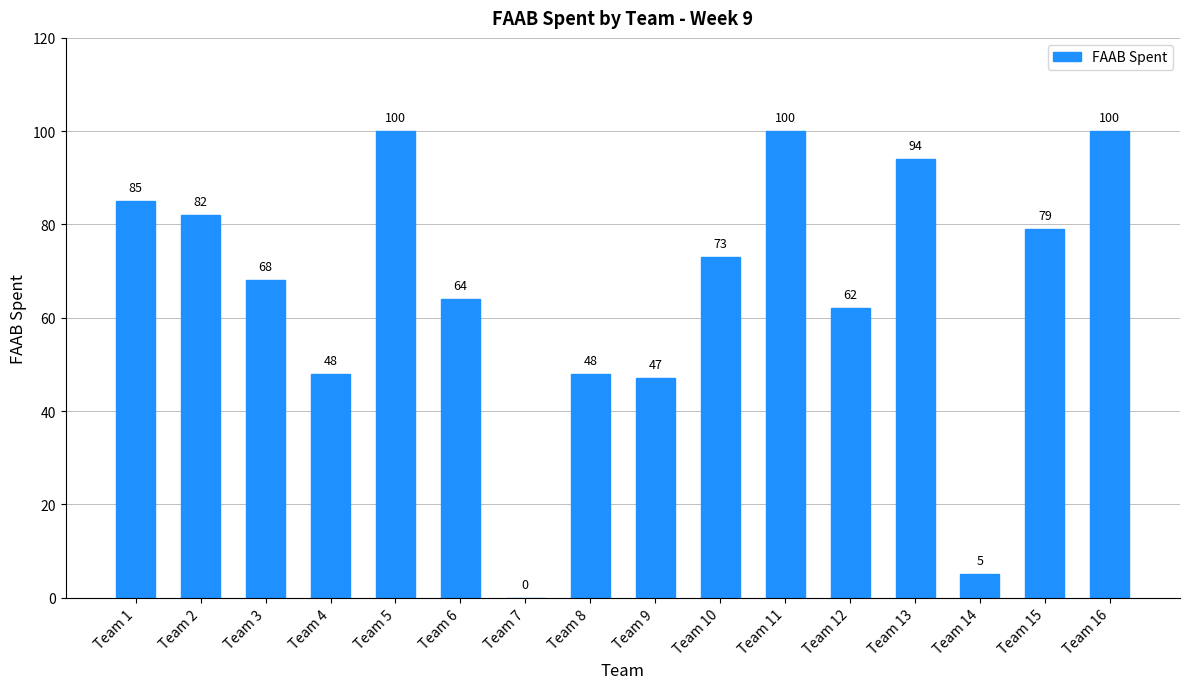

Reading left to right, list all the values displayed in this chart.

Team 1=85	Team 2=82	Team 3=68	Team 4=48	Team 5=100	Team 6=64	Team 7=0	Team 8=48	Team 9=47	Team 10=73	Team 11=100	Team 12=62	Team 13=94	Team 14=5	Team 15=79	Team 16=100